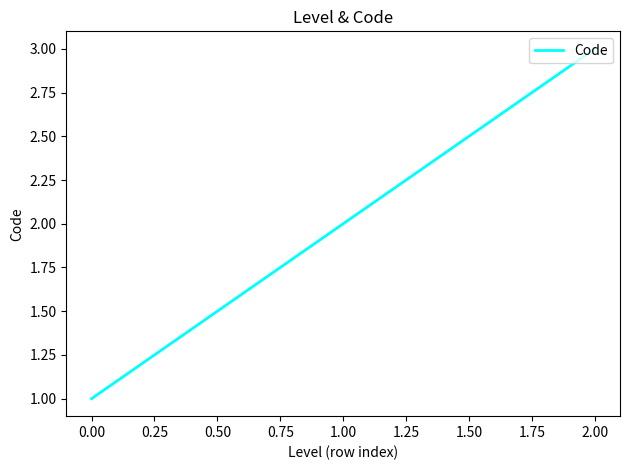

The value at 2.00 is 5. True or false?

False